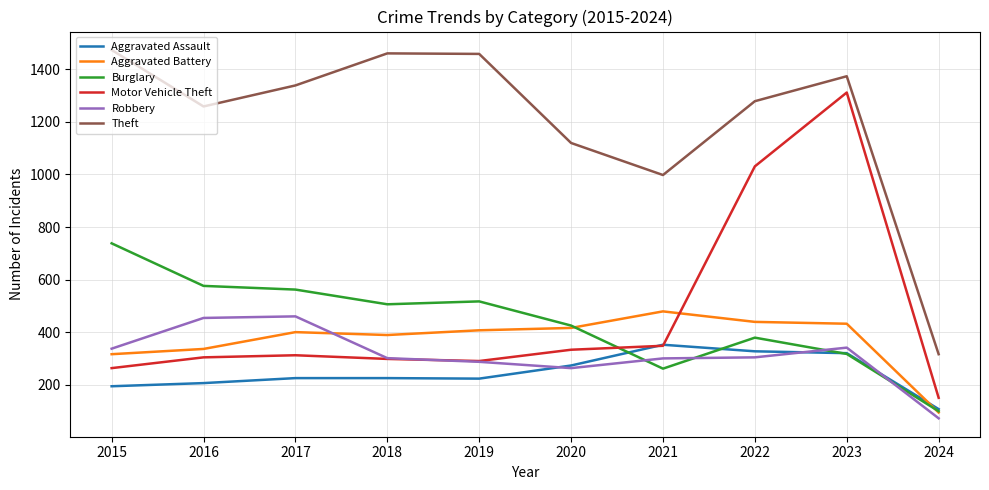

True or false: Burglary has a value of 506 at 2018.

True